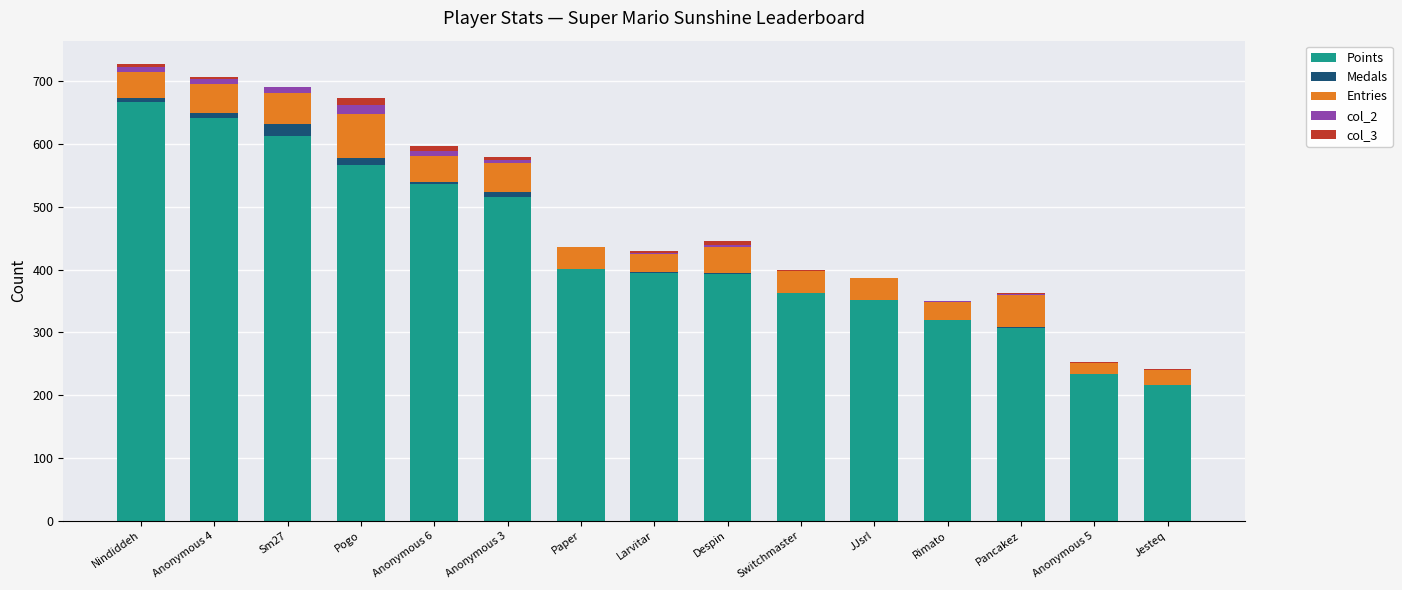

At which label does Points reach its peak?

Nindiddeh